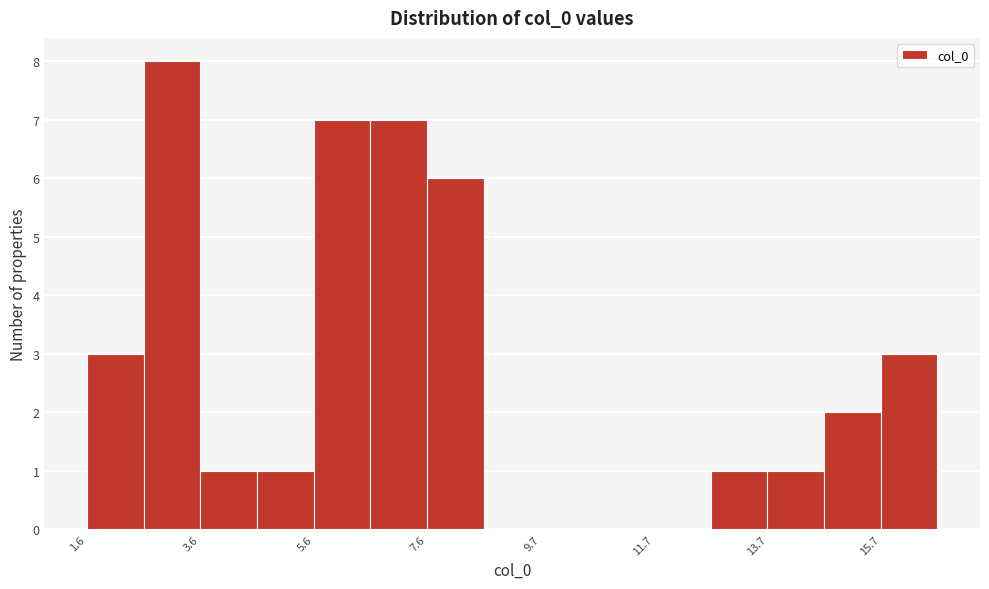

Read against the x-axis, roughly where is the centre of the tallest bar?

3.0